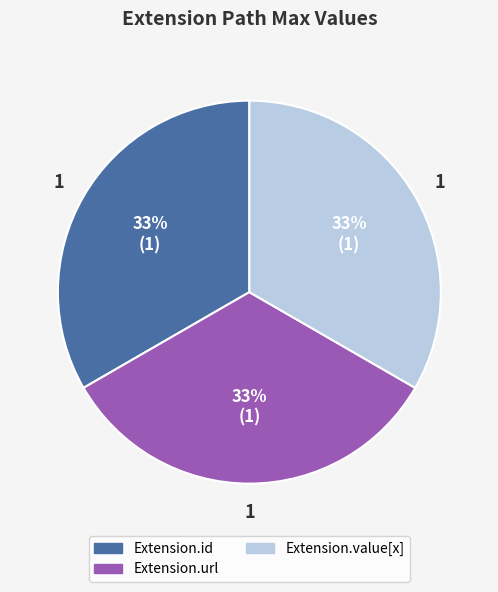

To the nearest percent, what is the average slice percentage?

33%